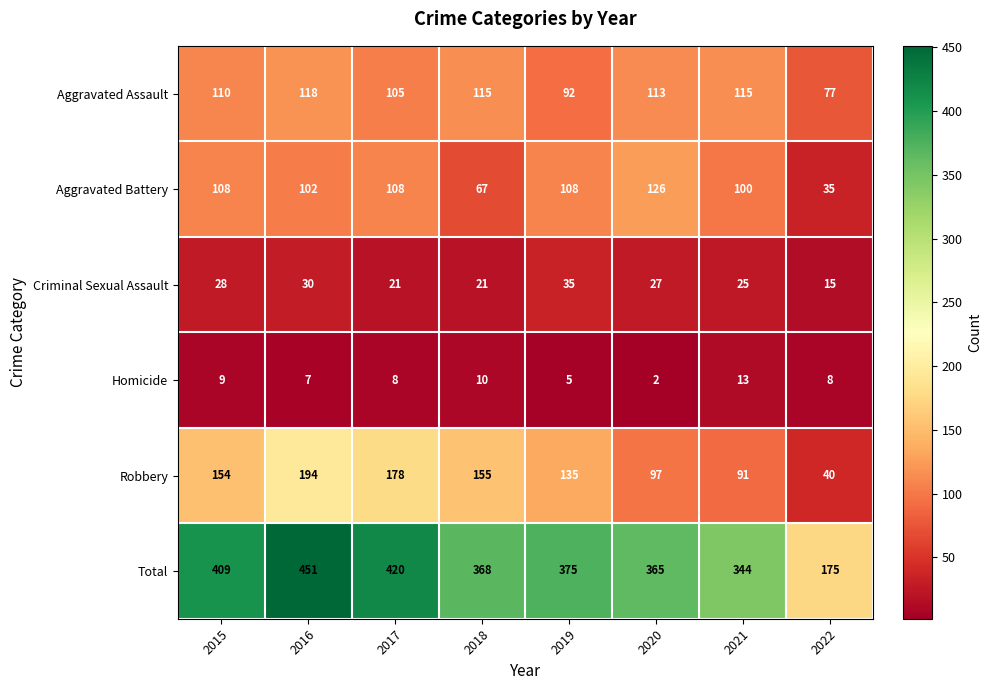

Is it true that Robbery equals 155 at 2018?

True